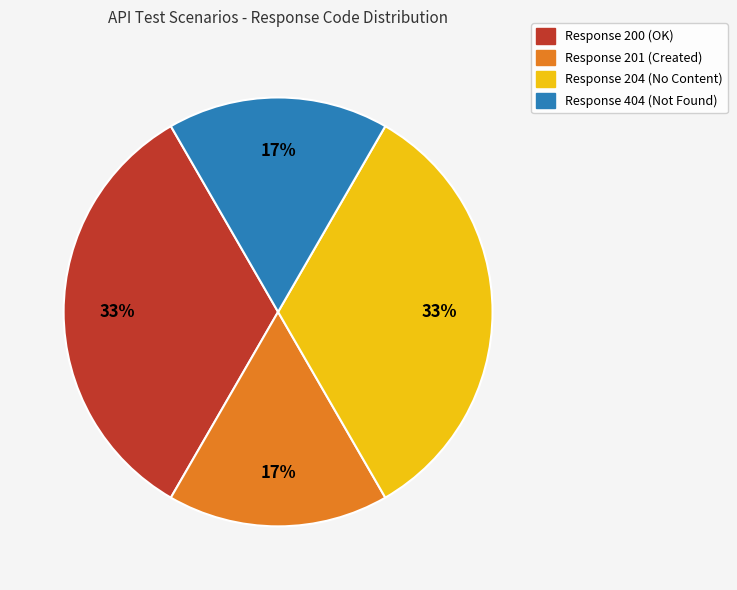

To the nearest percent, what is the average slice percentage?

25%